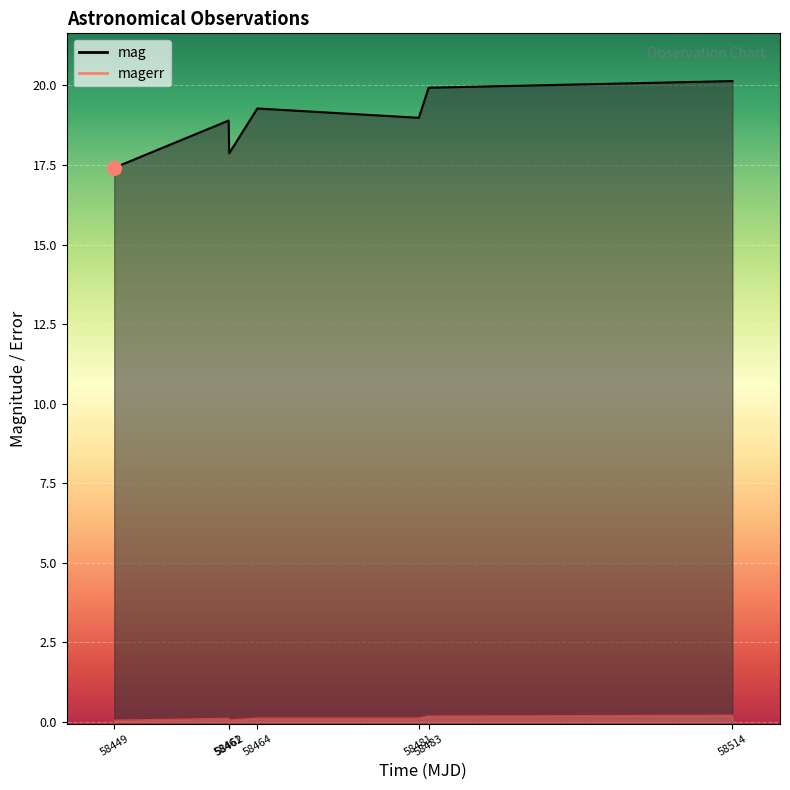

True or false: mag has a value of 20.1 at 58514.

True